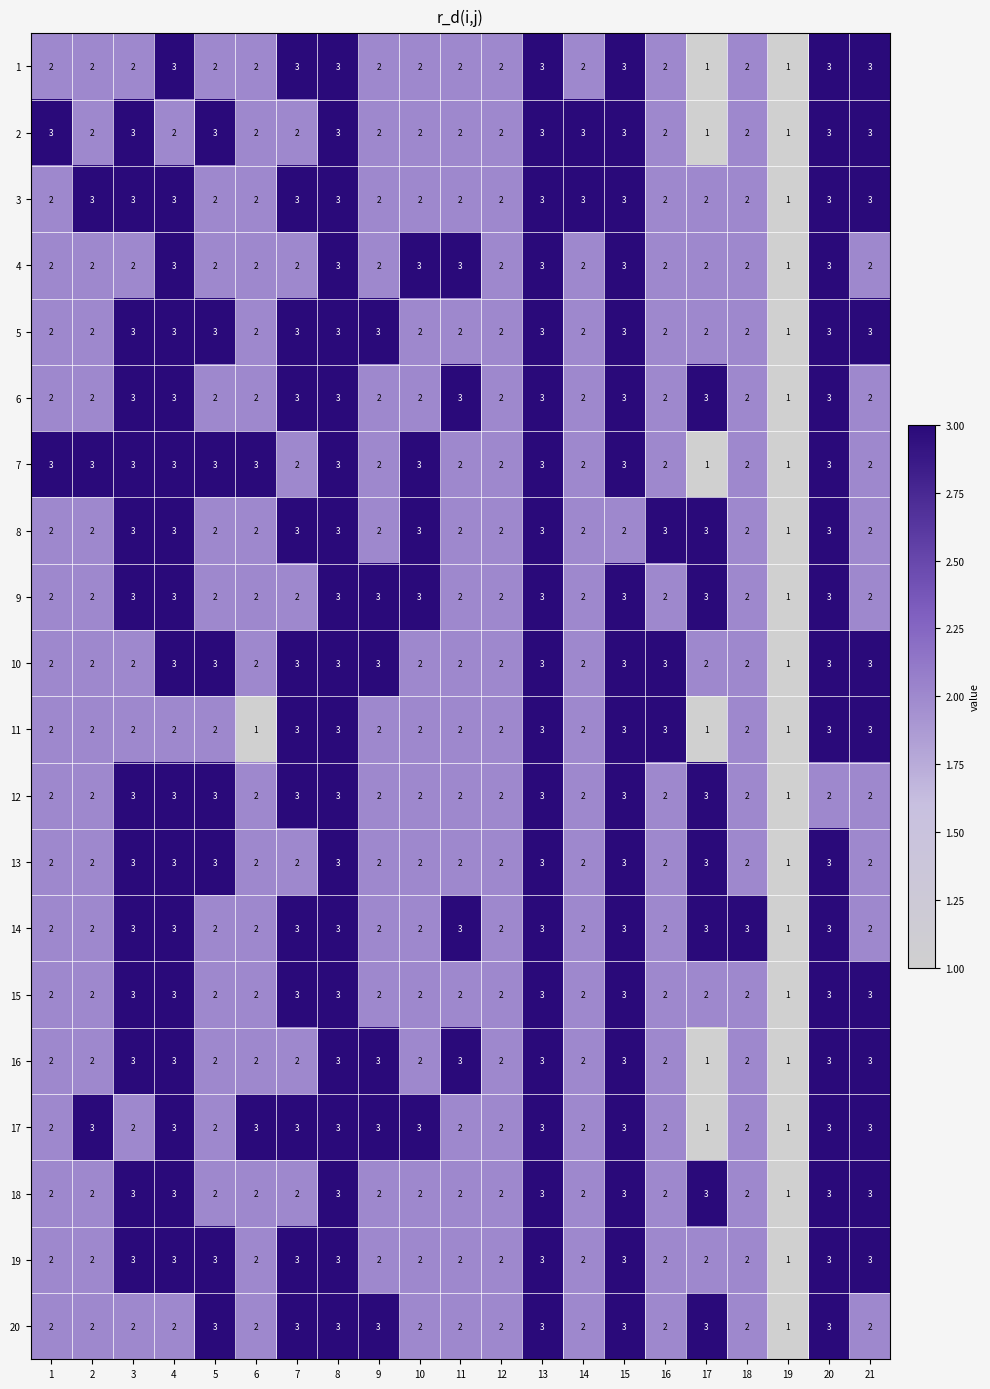

Read the 13 value at 13.

3